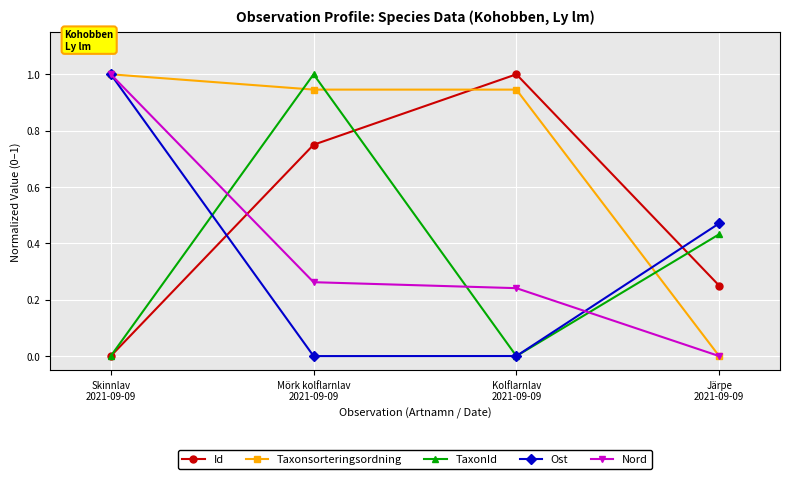

How many interior local valleys does the TaxonId series have?

1